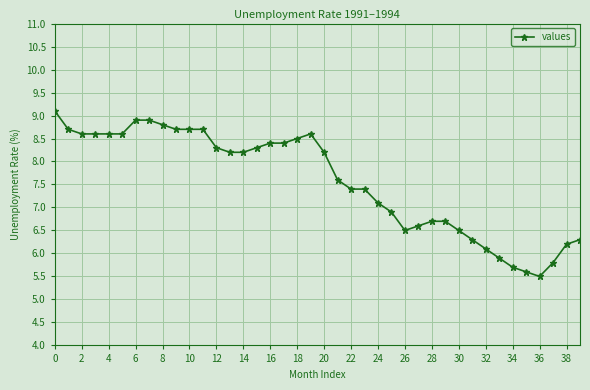

What is the value of the 19th point from the left?

8.5